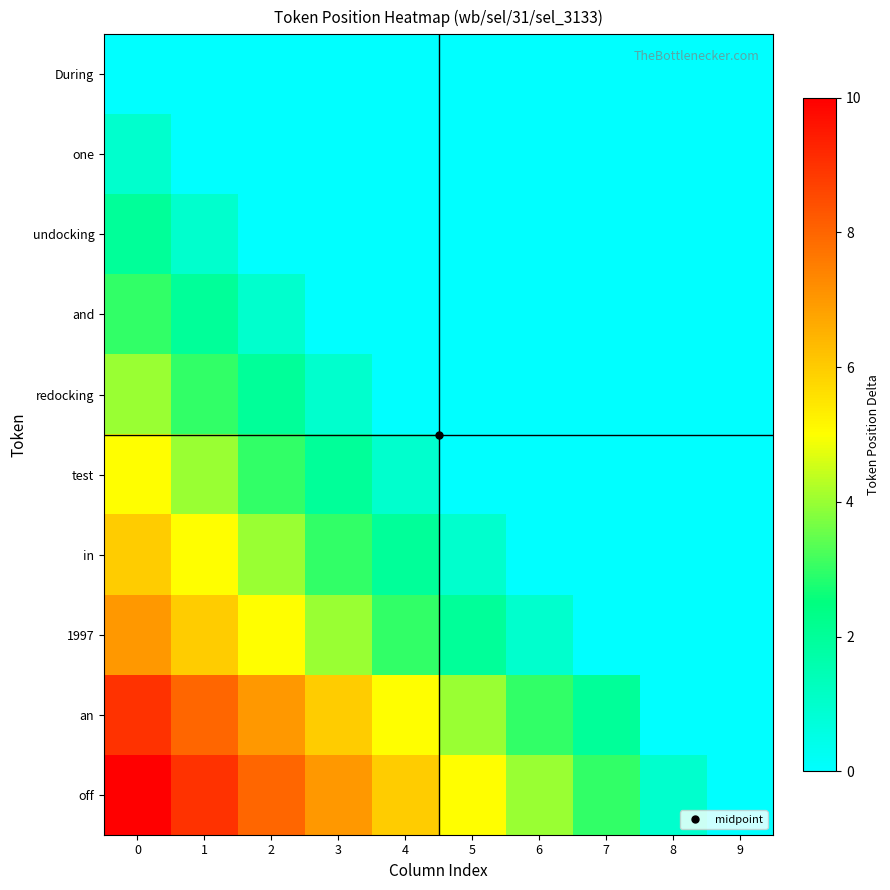

Reading right to left, extract all data points from this chart.

During: 9=0	8=0	7=0	6=0	5=0	4=0	3=0	2=0	1=0	0=0
one: 9=0	8=0	7=0	6=0	5=0	4=0	3=0	2=0	1=0	0=1
undocking: 9=0	8=0	7=0	6=0	5=0	4=0	3=0	2=0	1=1	0=2
and: 9=0	8=0	7=0	6=0	5=0	4=0	3=0	2=1	1=2	0=3
redocking: 9=0	8=0	7=0	6=0	5=0	4=0	3=1	2=2	1=3	0=4
test: 9=0	8=0	7=0	6=0	5=0	4=1	3=2	2=3	1=4	0=5
in: 9=0	8=0	7=0	6=0	5=1	4=2	3=3	2=4	1=5	0=6
1997: 9=0	8=0	7=0	6=1	5=2	4=3	3=4	2=5	1=6	0=7
an: 9=0	8=0	7=2	6=3	5=4	4=5	3=6	2=7	1=8	0=9
off: 9=0	8=1	7=3	6=4	5=5	4=6	3=7	2=8	1=9	0=10